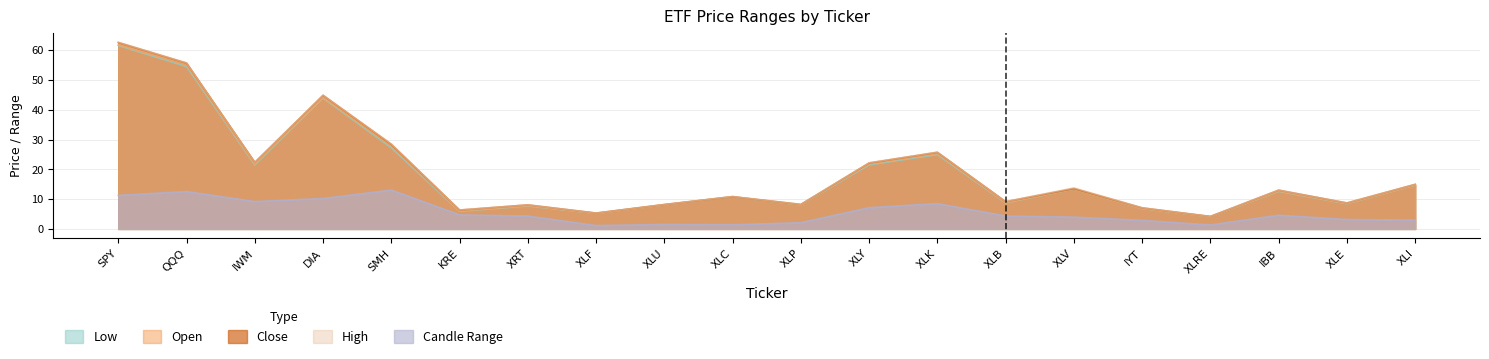

At which category is the sum across all series the highest?

SPY